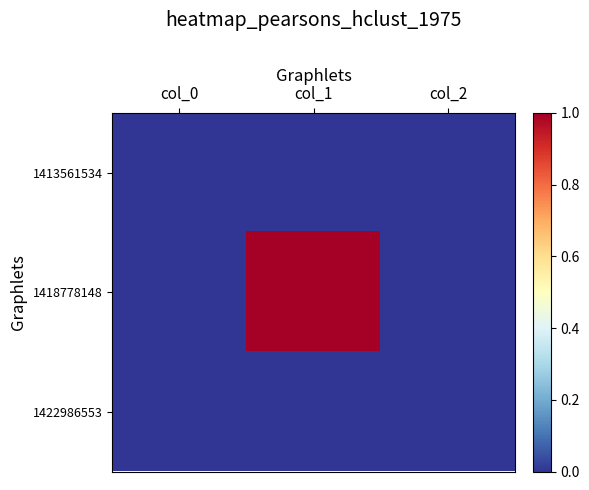

At which category does the chart reach its minimum across all series?

col_0